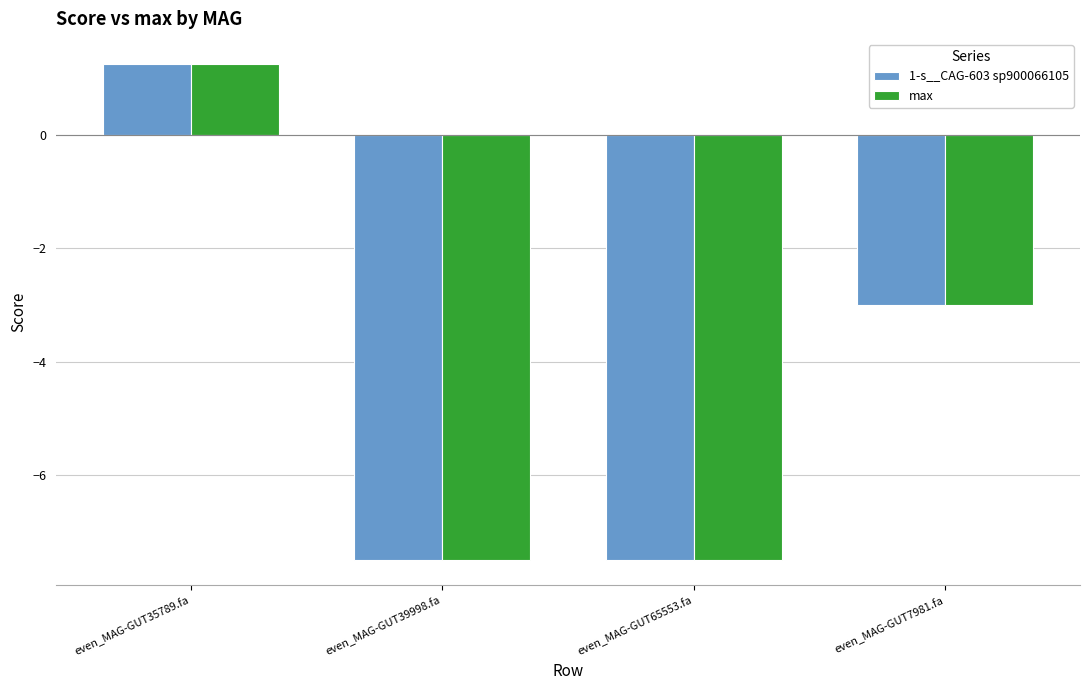

Reading left to right, transcribe all the data shown in this chart.

1-s__CAG-603 sp900066105: even_MAG-GUT35789.fa=1.3	even_MAG-GUT39998.fa=-7.5	even_MAG-GUT65553.fa=-7.5	even_MAG-GUT7981.fa=-3.0
max: even_MAG-GUT35789.fa=1.3	even_MAG-GUT39998.fa=-7.5	even_MAG-GUT65553.fa=-7.5	even_MAG-GUT7981.fa=-3.0